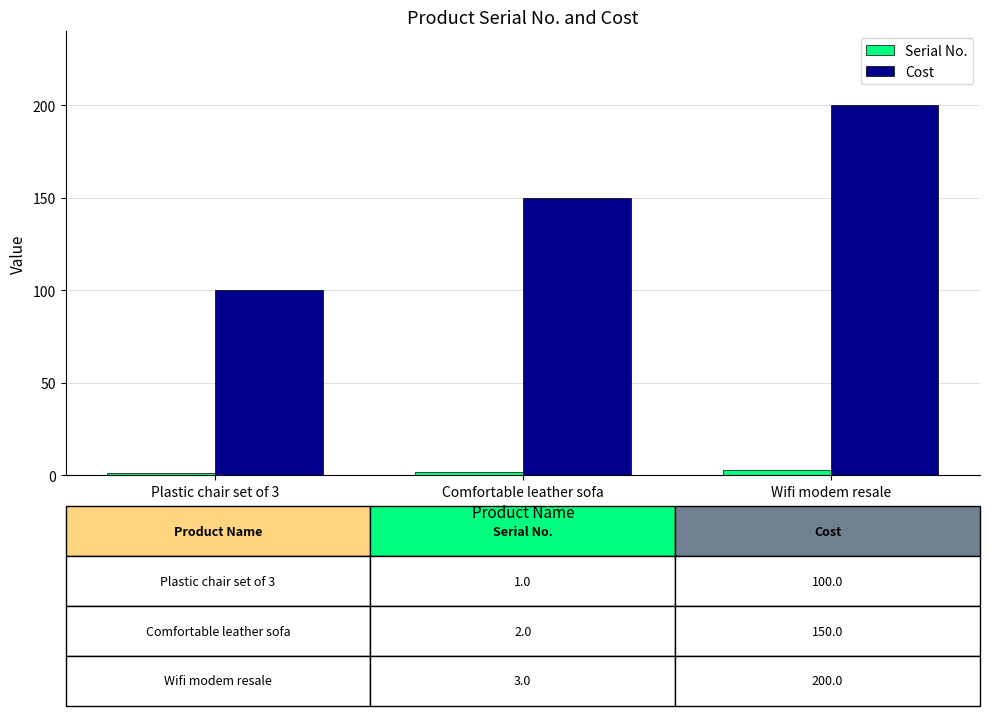

What is the value of the Serial No. bar at the 3rd from the left?

3